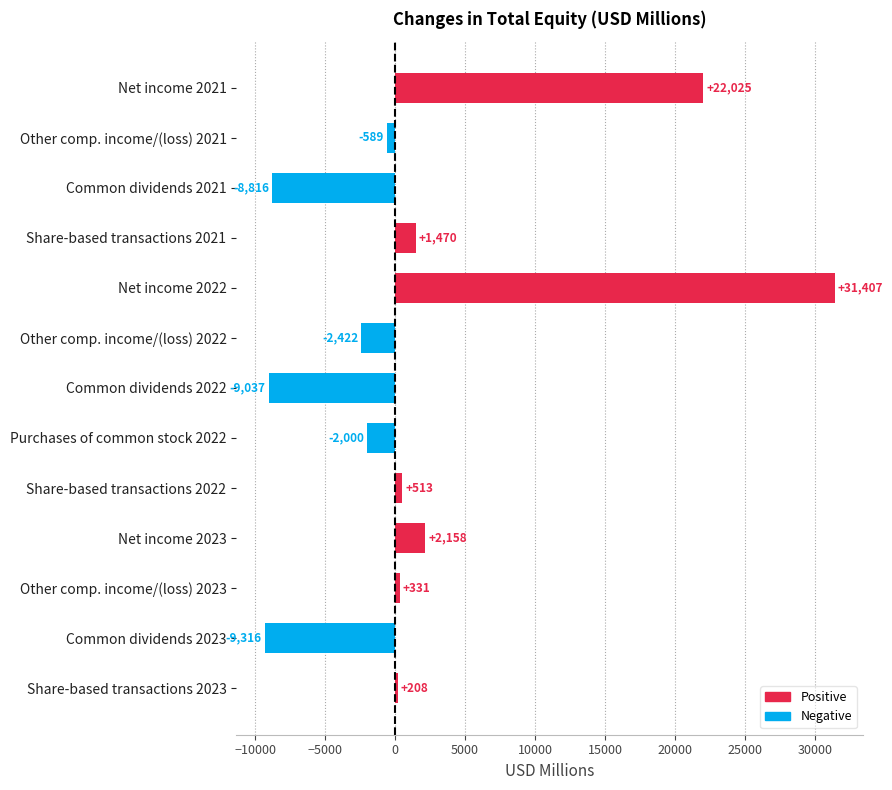

Which category has the lowest value across all series?

Common dividends 2023